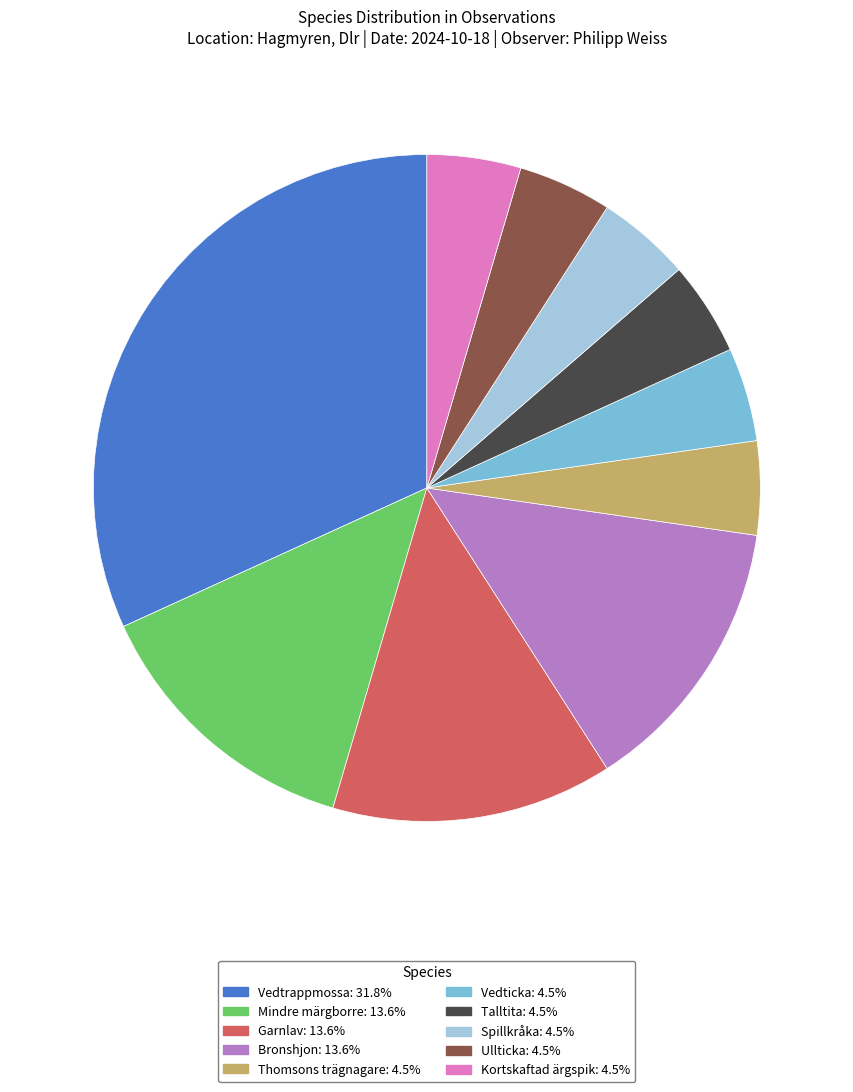

Is it true that Garnlav is 14% of the pie?

True